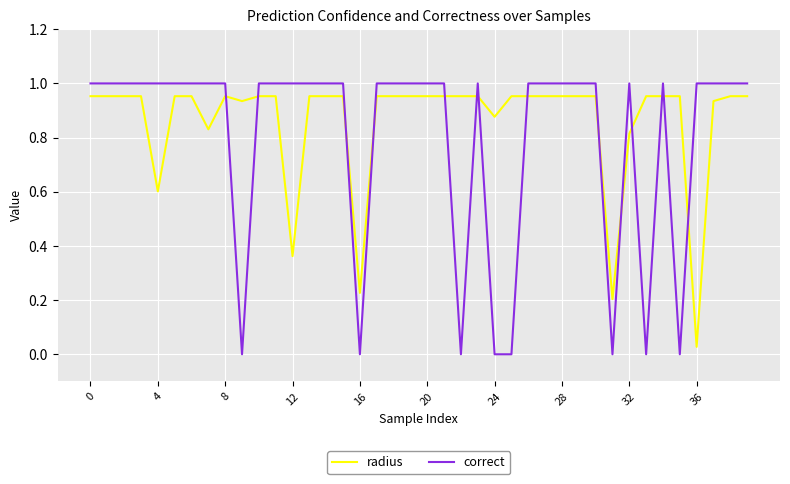

Rank the series by their average value, from highest to lowest.

radius, correct